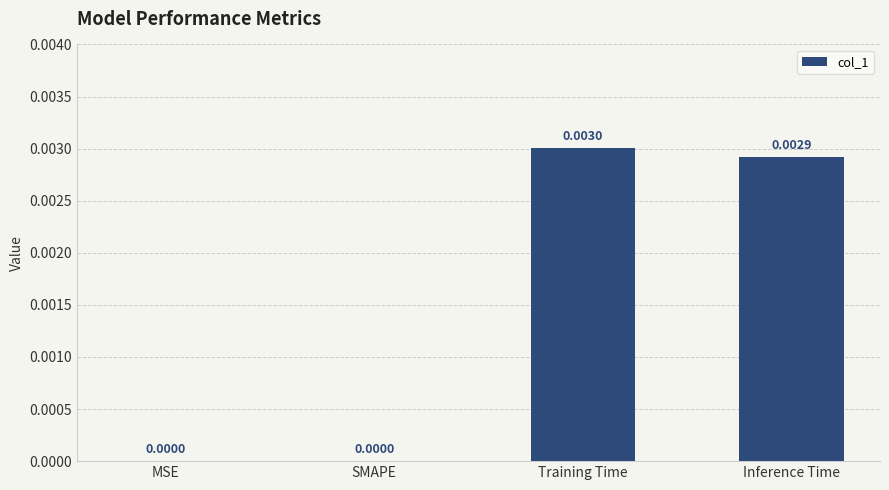

Which has a higher value, Inference Time or Training Time?

Training Time